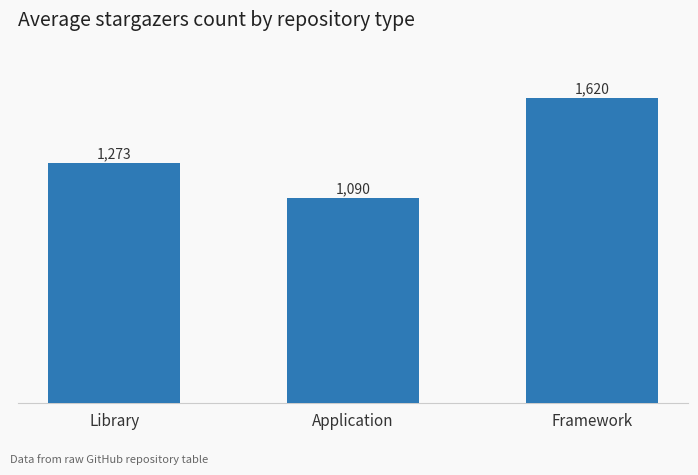

What is the label of the 1st bar from the left?

Library